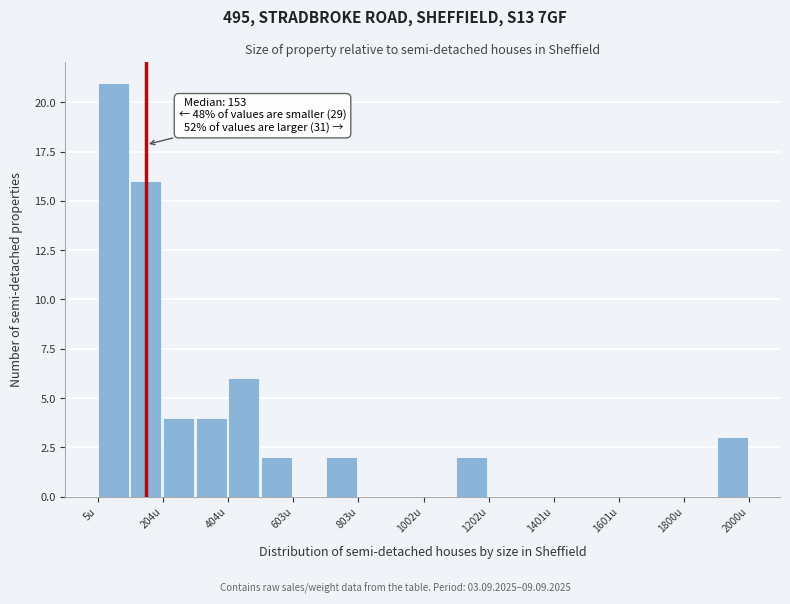

Over which range of the x-axis is the bar tallest?

0 to 100